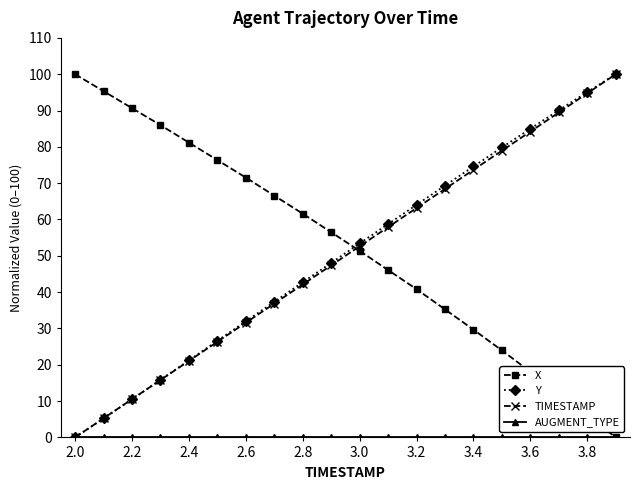

True or false: X and Y intersect in this chart.

True